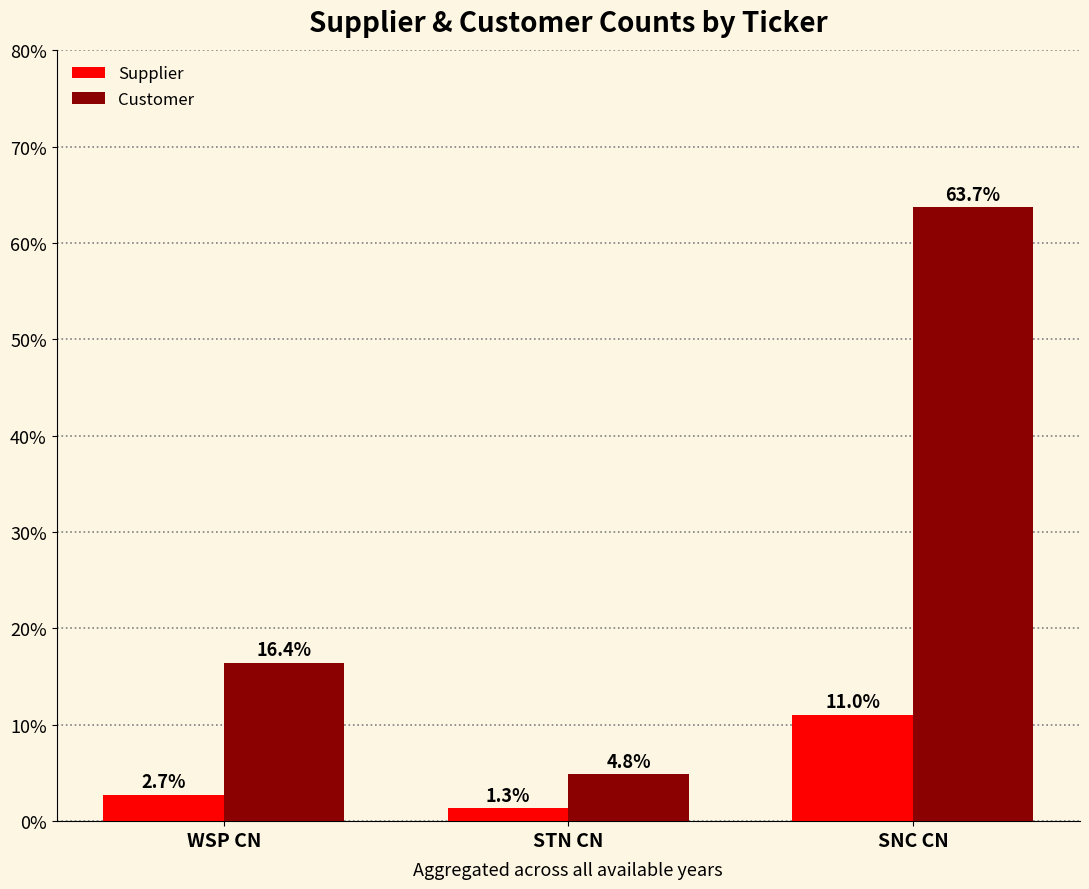

What is the highest value of the Customer series?

63.7